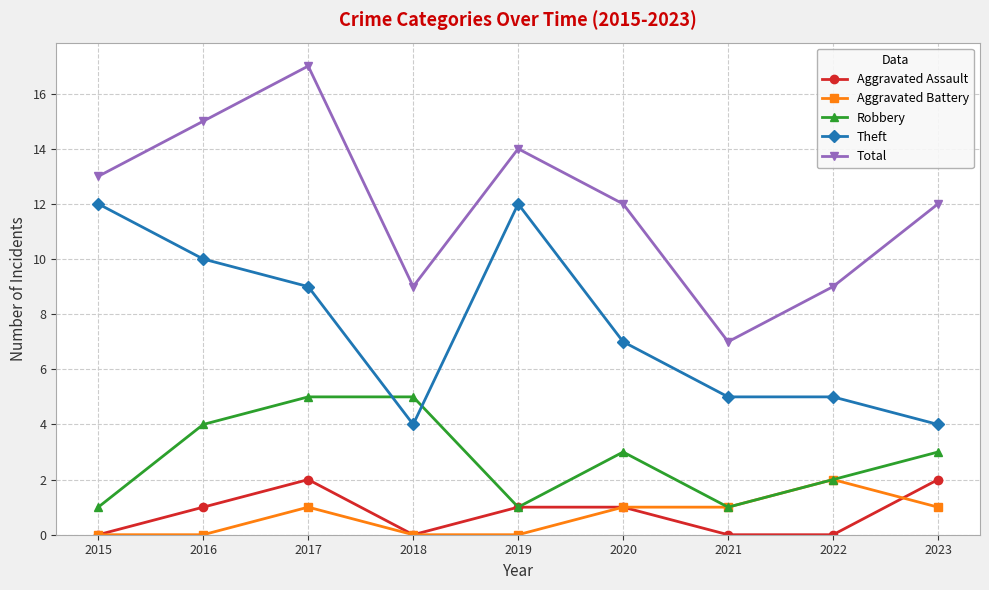

What is the difference between the Aggravated Battery values at 2019 and 2021?

1